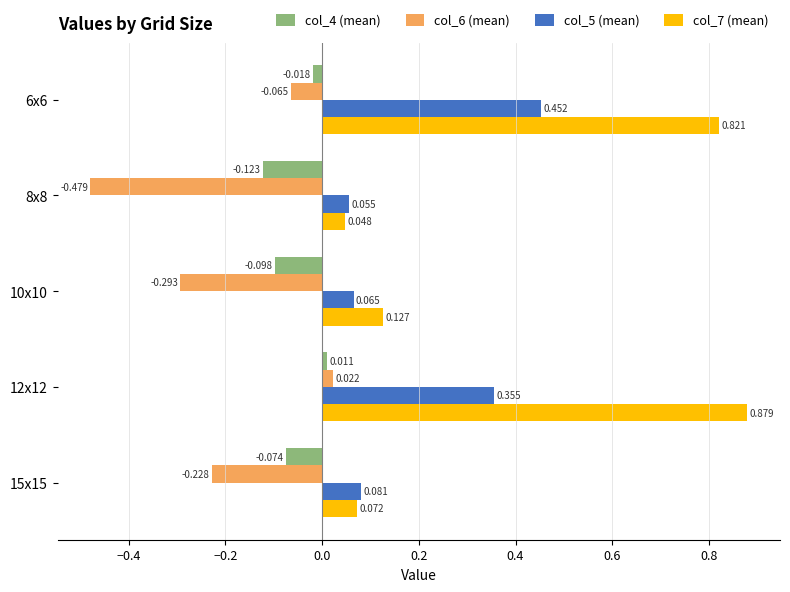

At which label is col_5 (mean) closest to 0?

8x8